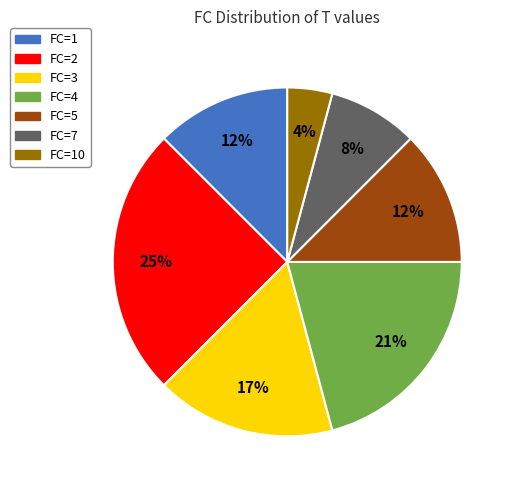

To the nearest percent, what is the difference between the largest and smallest slice percentages?

21%